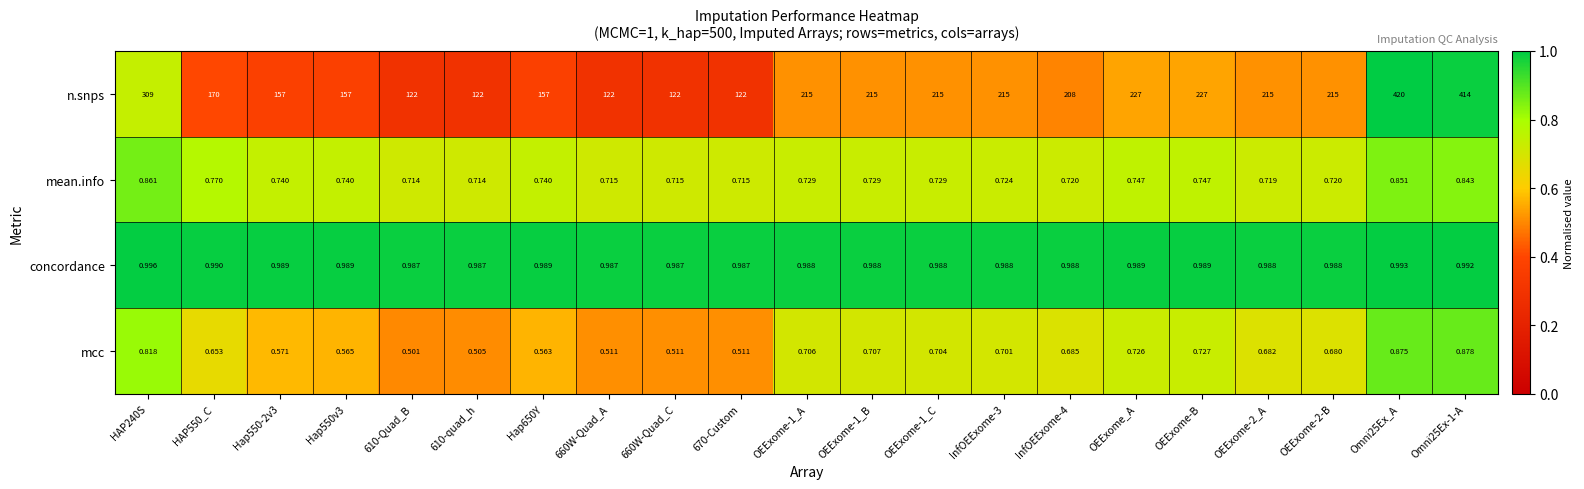

Which series has the widest spread of values?

n.snps